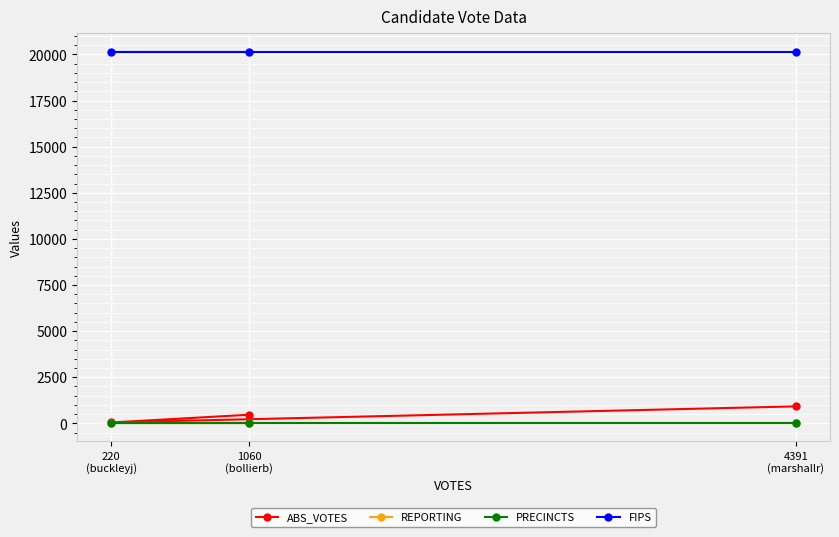

The PRECINCTS series shows 14 at 1060
(bollierb). True or false?

False